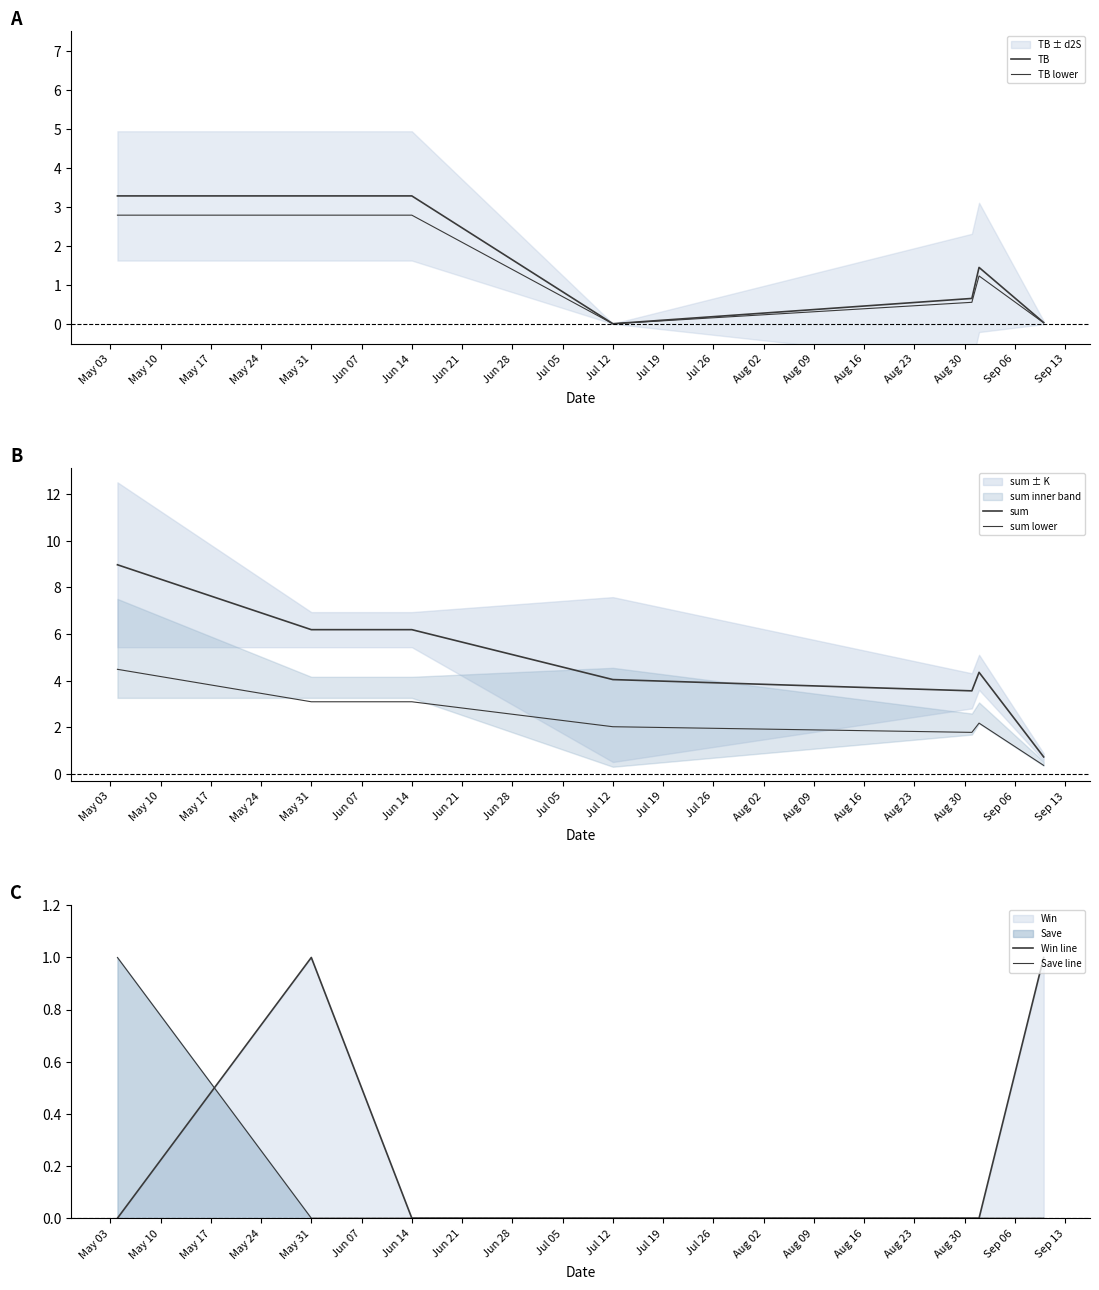

True or false: Save line and TB lower cross at least once.

False